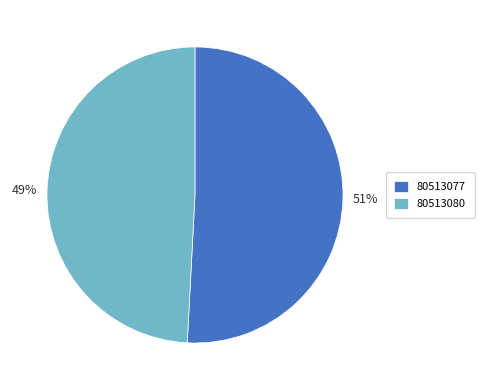

Approximately how many times larger is the value at 80513080 compared to 80513077?

1.0